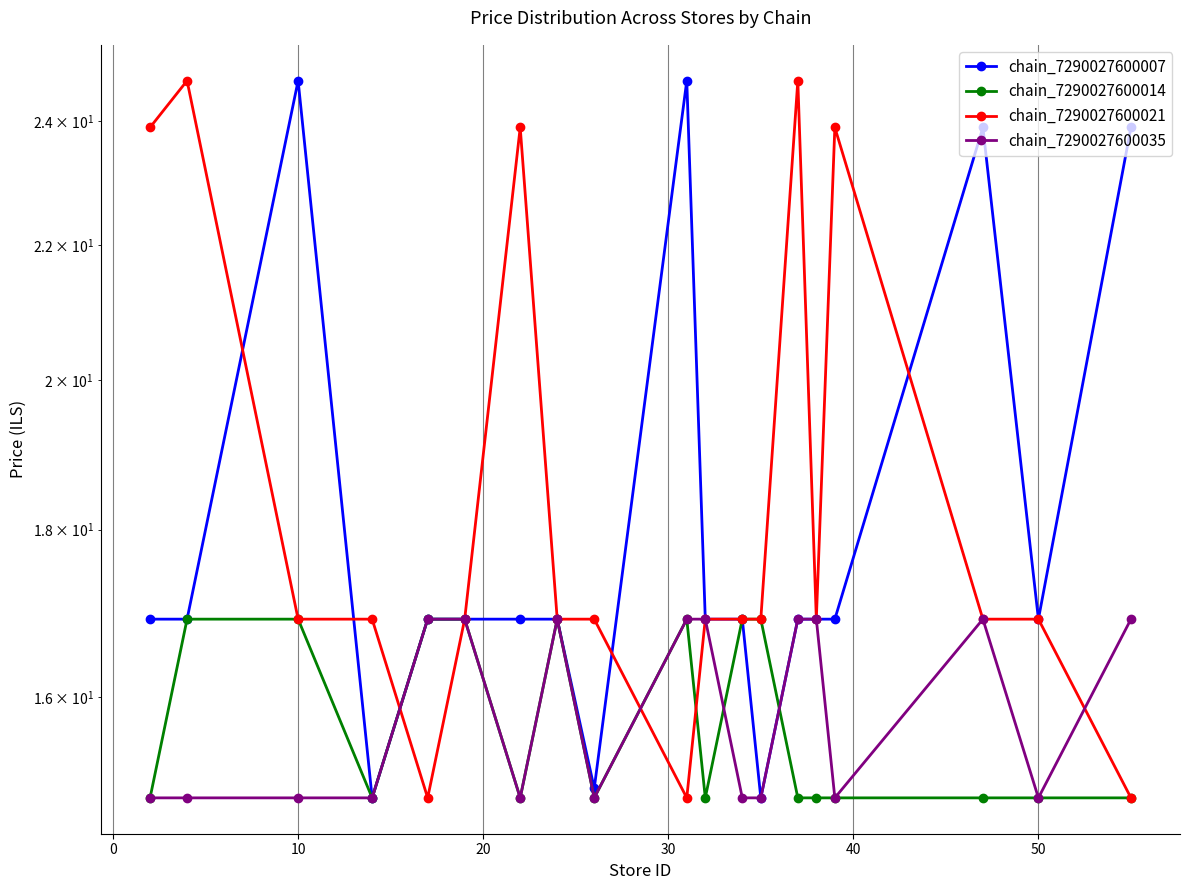

How many data points in chain_7290027600007 are less than 16?

3